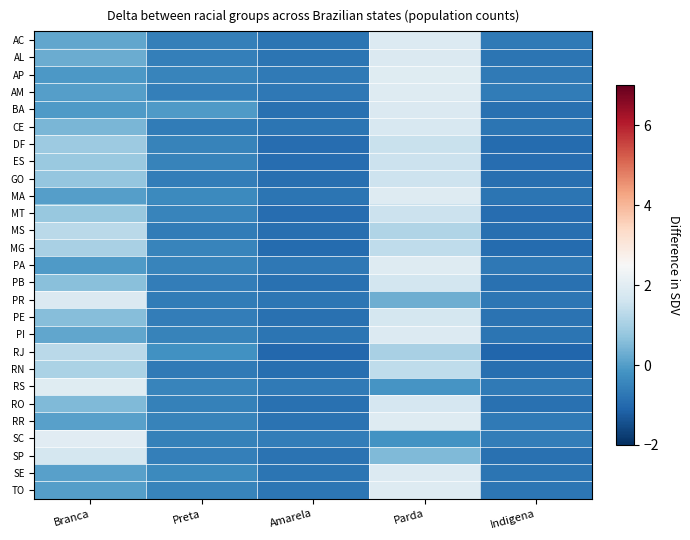

Between Parda and Branca, which is larger?

Parda